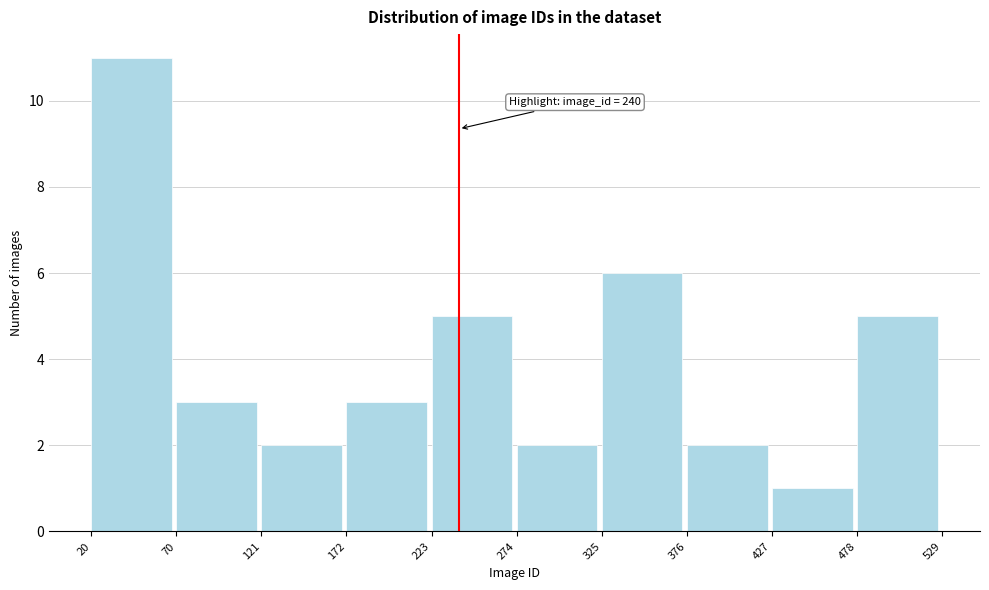

Which range on the x-axis has the tallest bar?

20 to 70